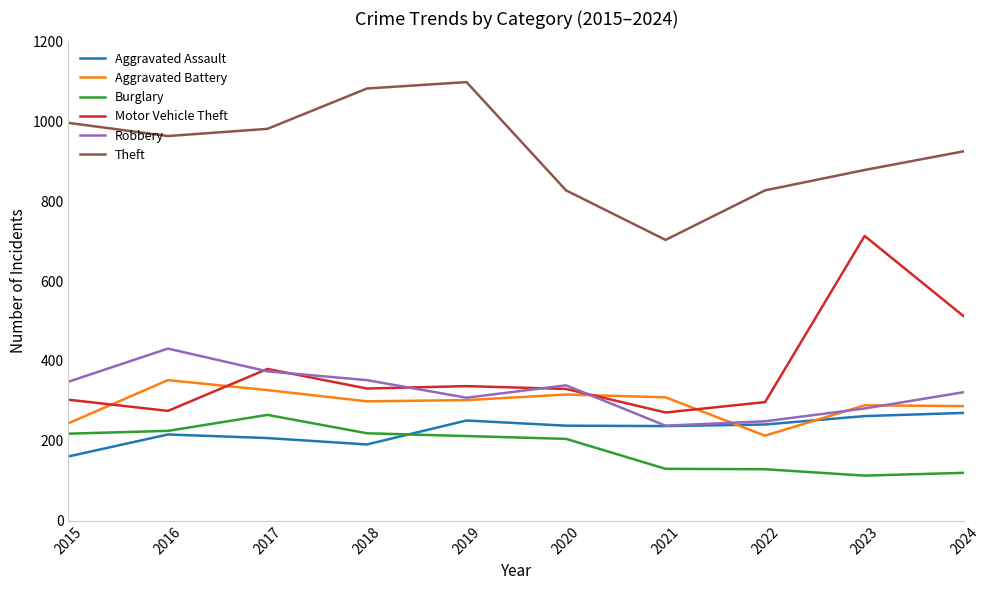

What is the difference between the Aggravated Assault values at 2019 and 2016?

35